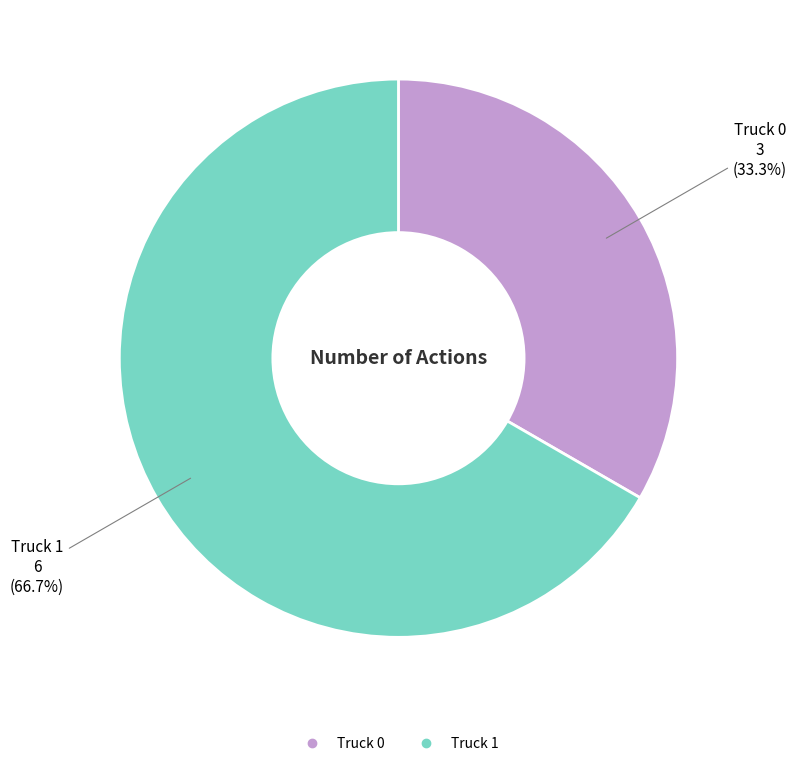

To the nearest percent, what is the difference between the Truck 0 and Truck 1 slice percentages?

33%